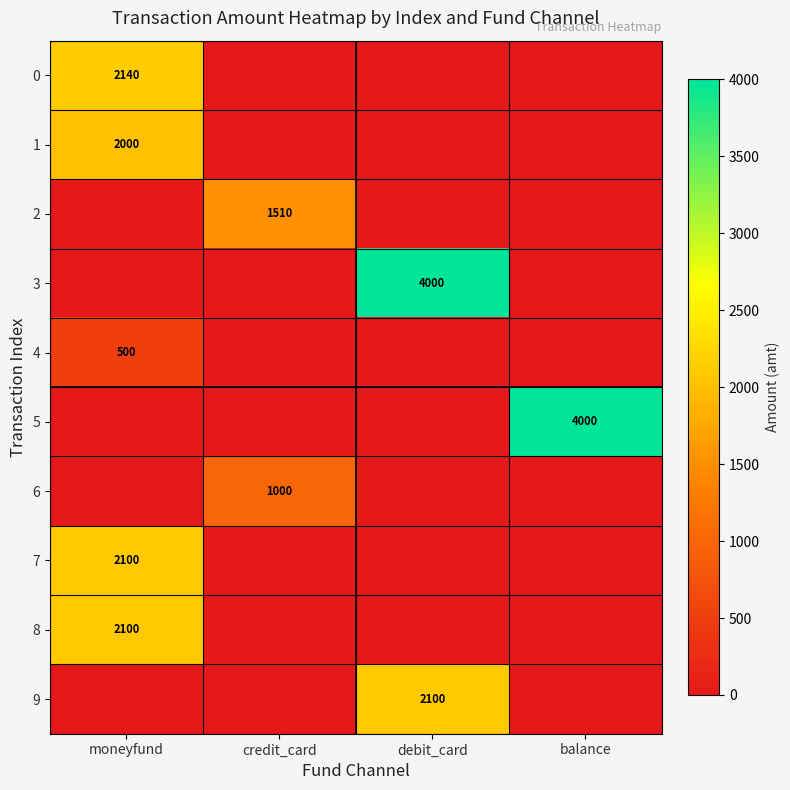

The value of 7 at moneyfund is 473. True or false?

False